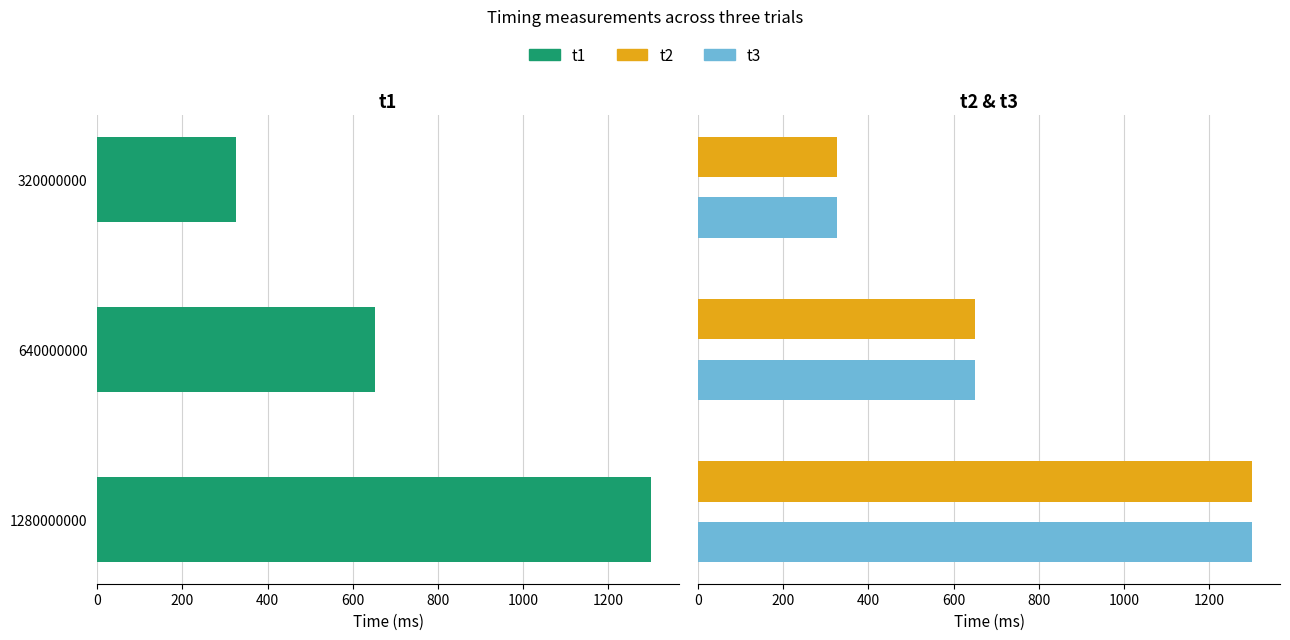

What is the average value of the t3 series?

759.1